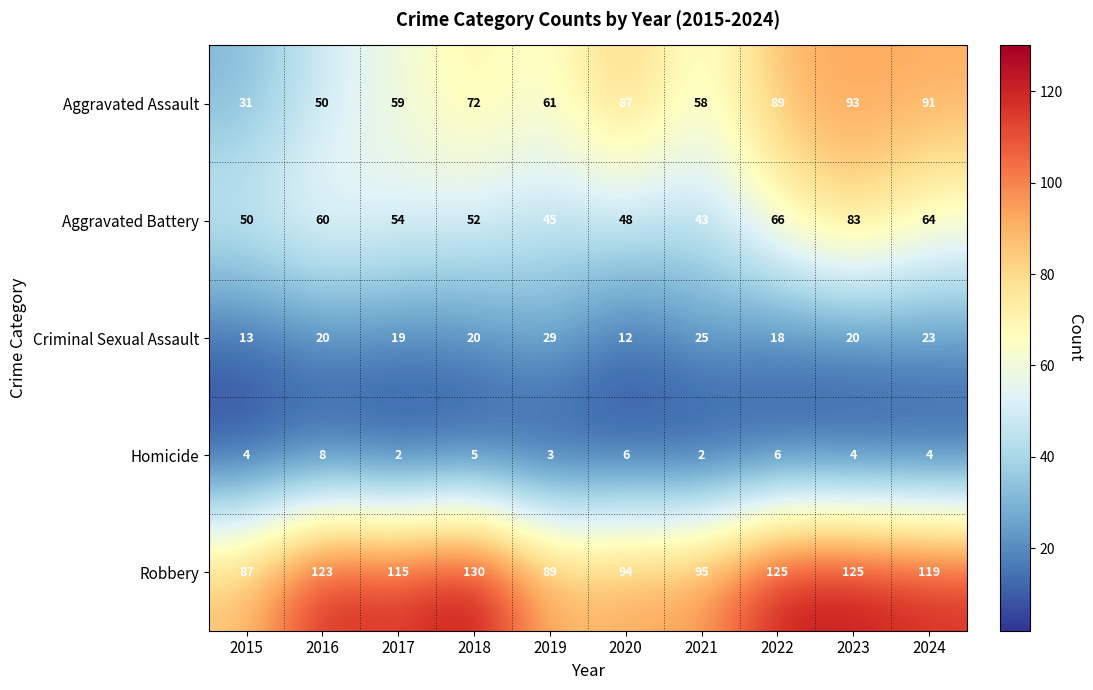

The Aggravated Battery series shows 48 at 2020. True or false?

True